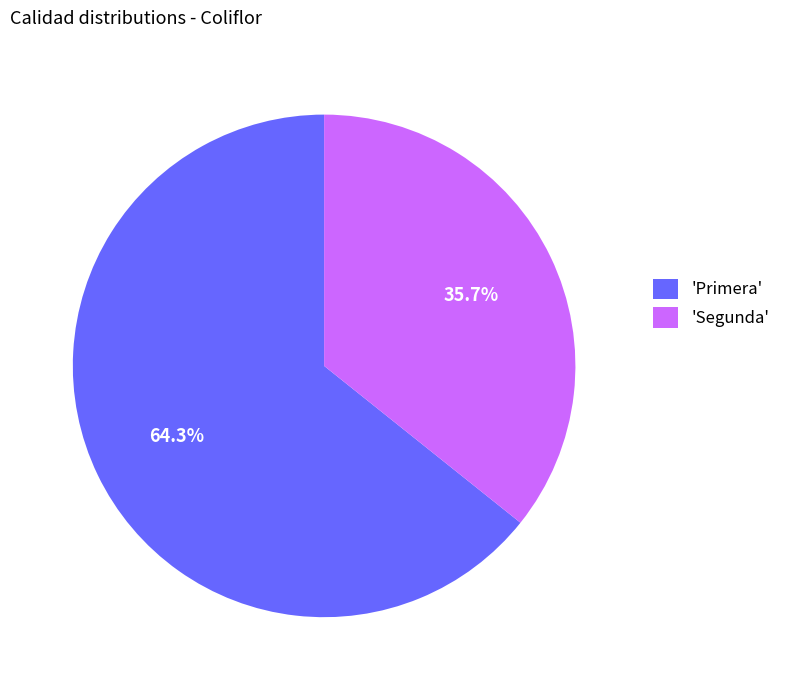

Which category has the smallest portion of the pie?

'Segunda'